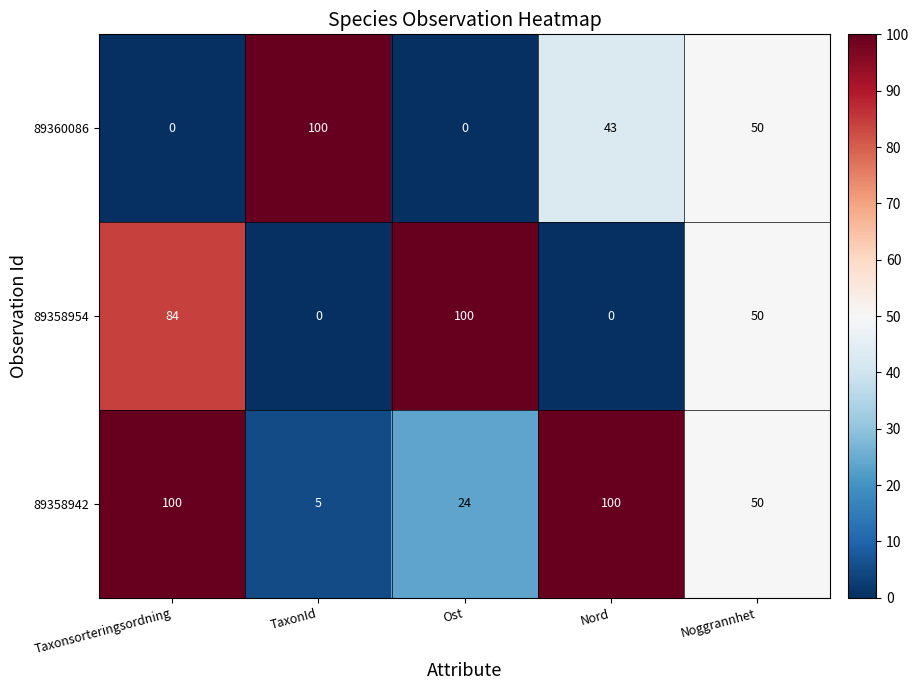

What is the difference between the highest and lowest values at TaxonId?

100